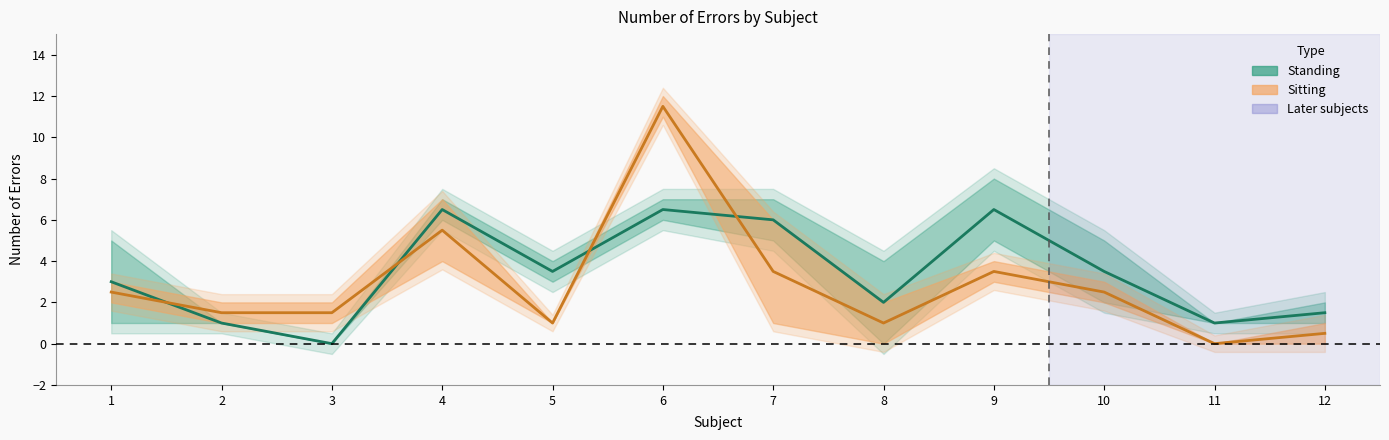

Where does the sit8 series first go above 2?

4